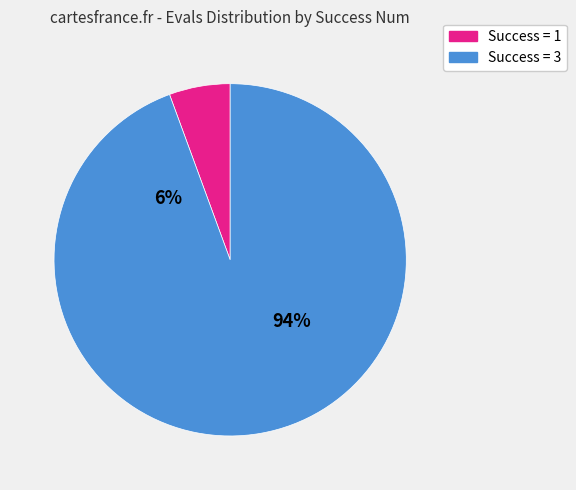

Does 70 account for over 50% of the chart?

No